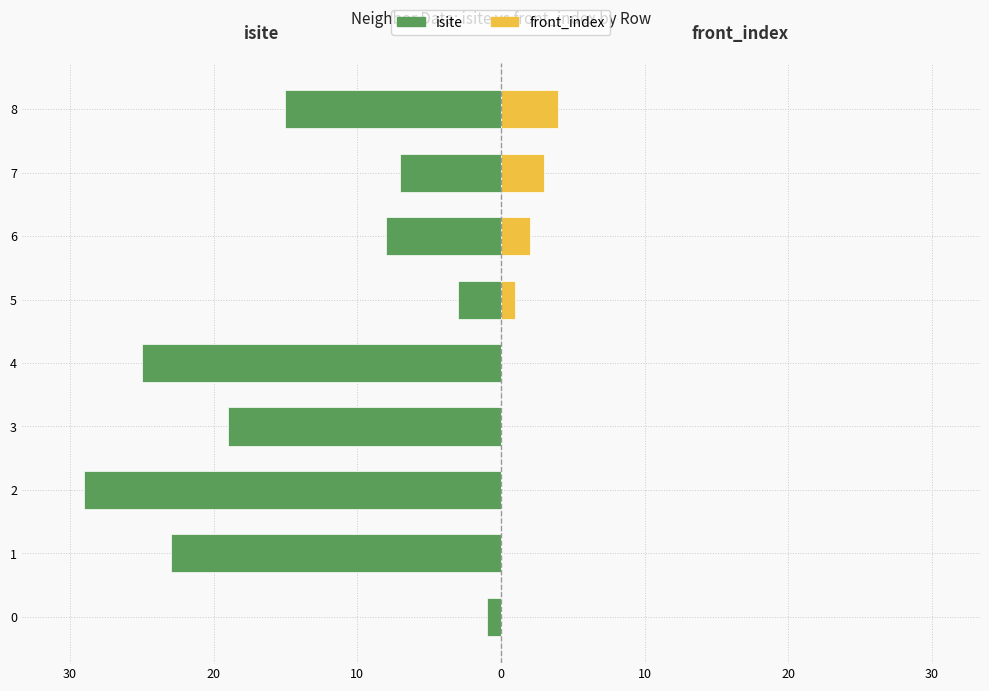

What is the difference between the maximum and minimum values in the front_index series?

4